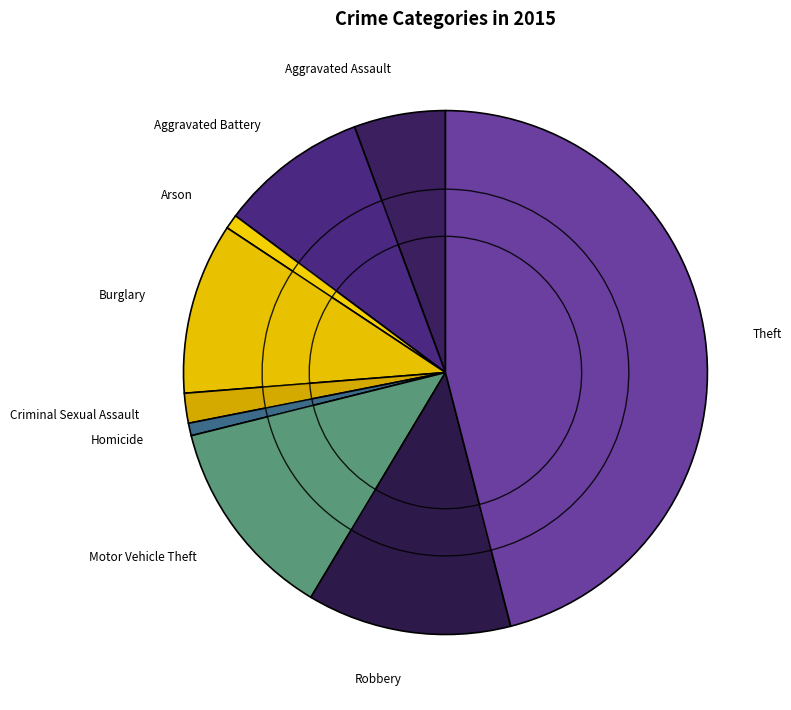

To the nearest percent, what is the difference between the largest and smallest slice percentages?

45%